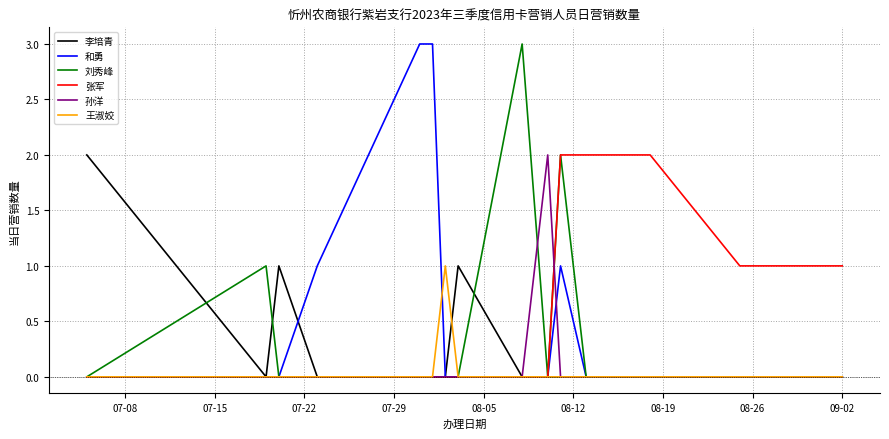

What is the highest value of the 和勇 series?

3